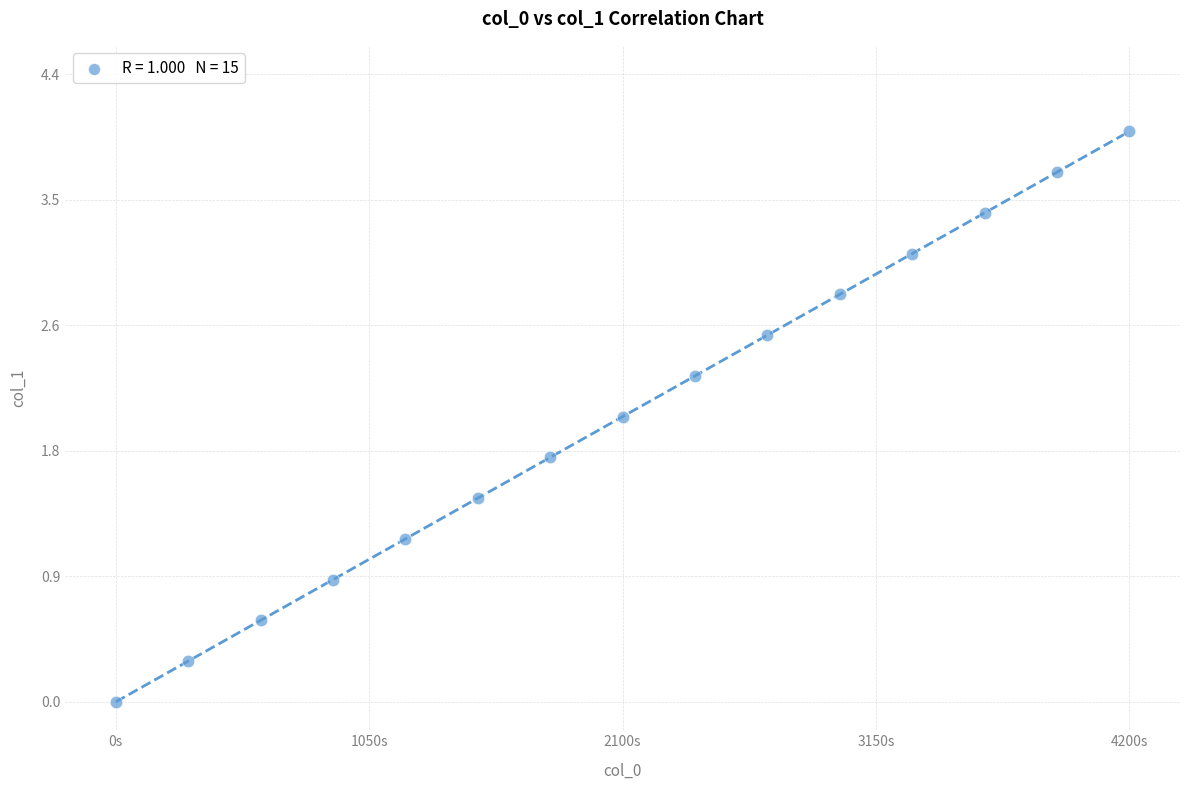

What is the range of X values (max minus min)?

4200.0